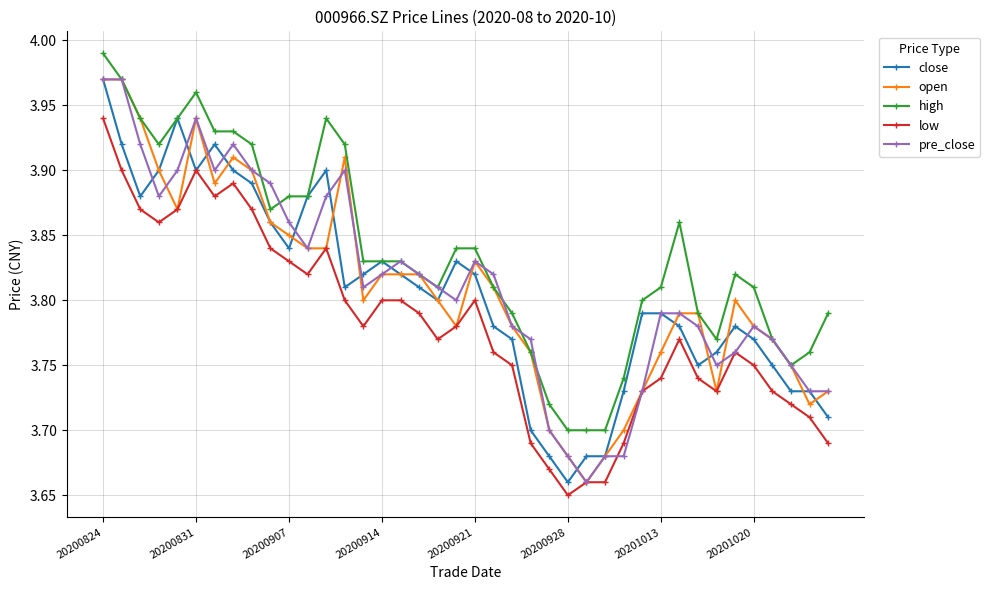

How many low values are between 3 and 4?

40